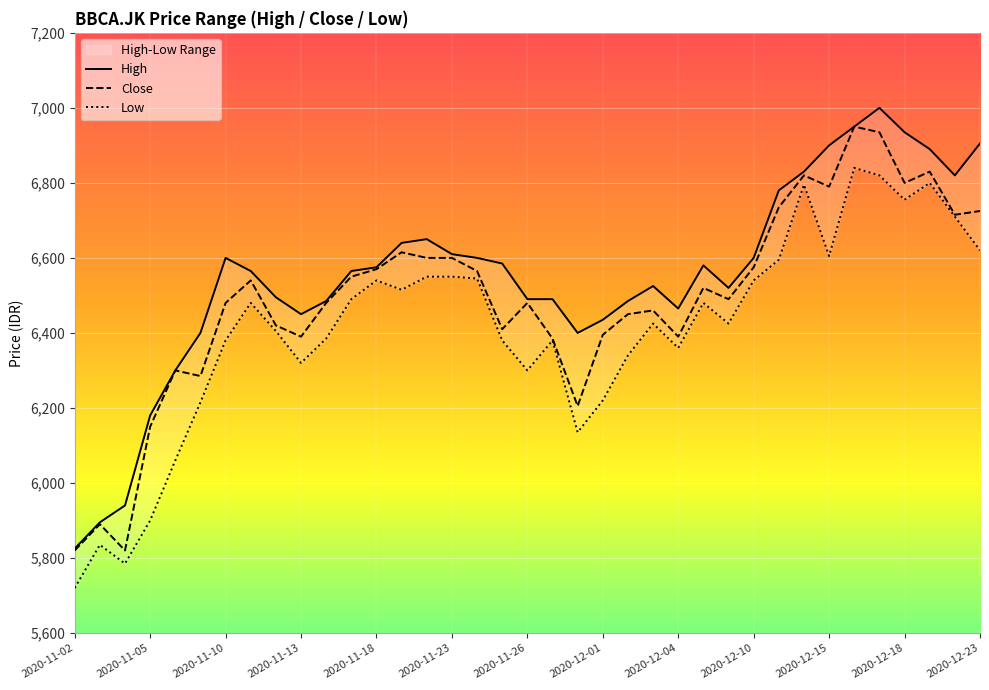

What are all the series names shown in the legend?

High, Close, Low